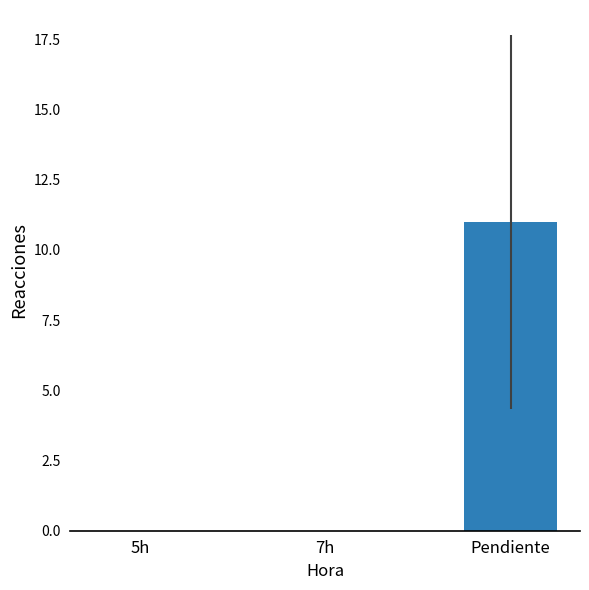

The value at 7h is 0. True or false?

True